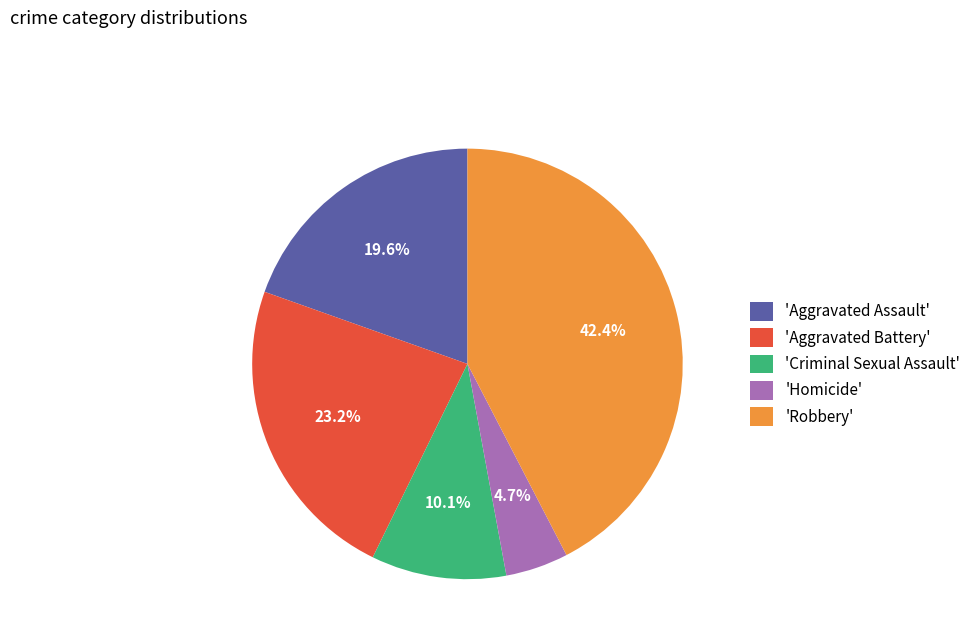

Count the number of slices in the pie.

5